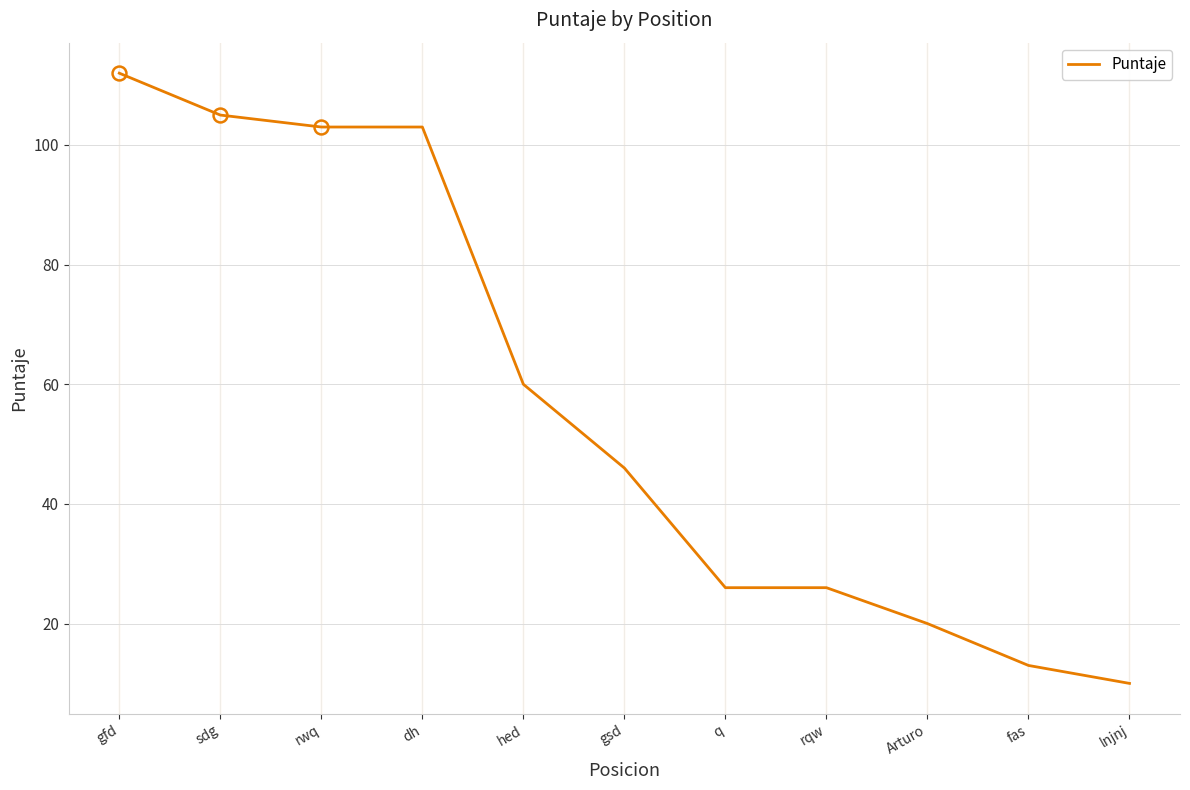

Which label corresponds to the smallest value in the chart?

lnjnj